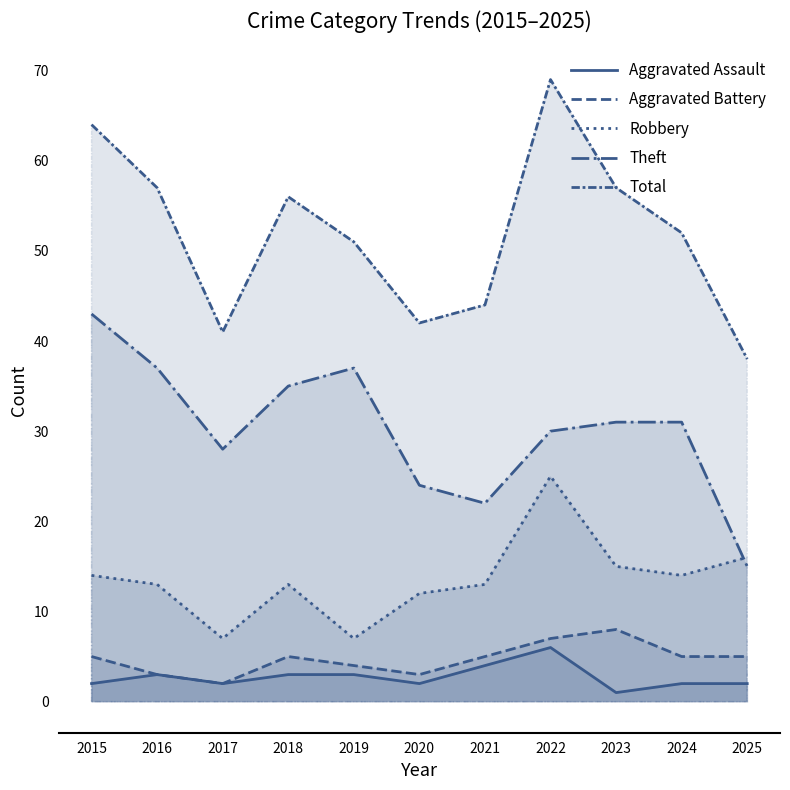

What is the value of the Aggravated Battery point at the 9th from the left?

8